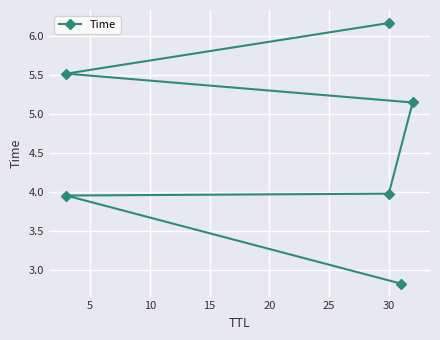

How many data points are above 5?

3